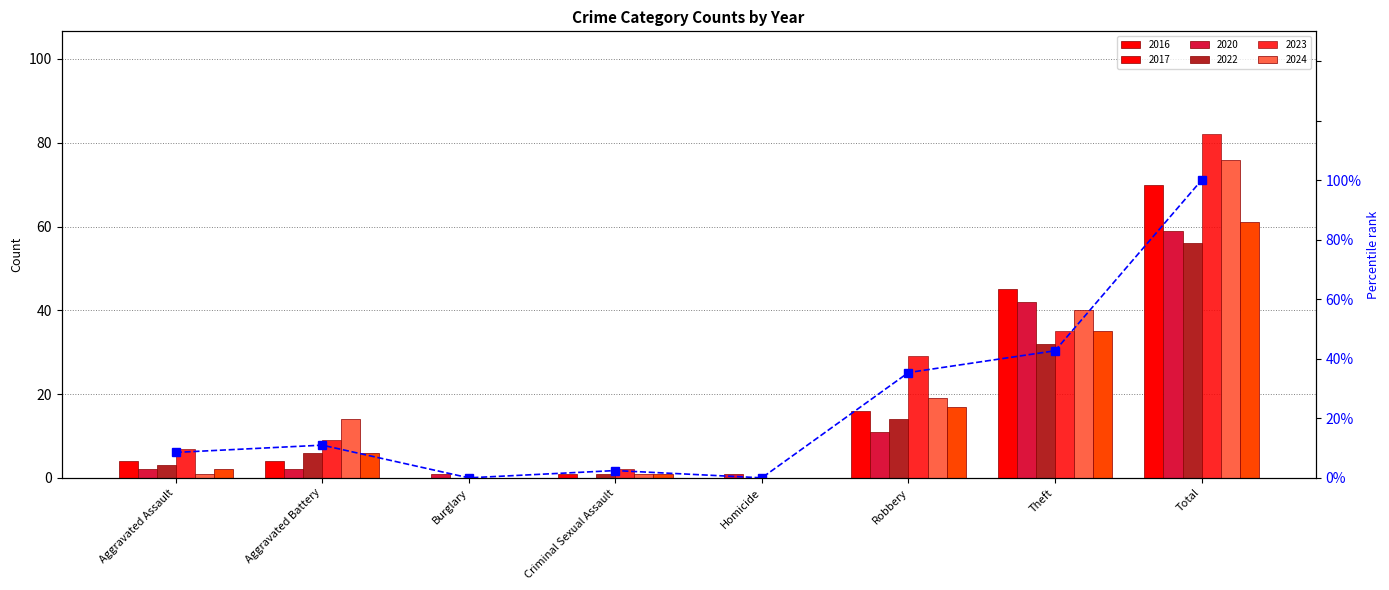

What is the approximate value at Total?

100.0